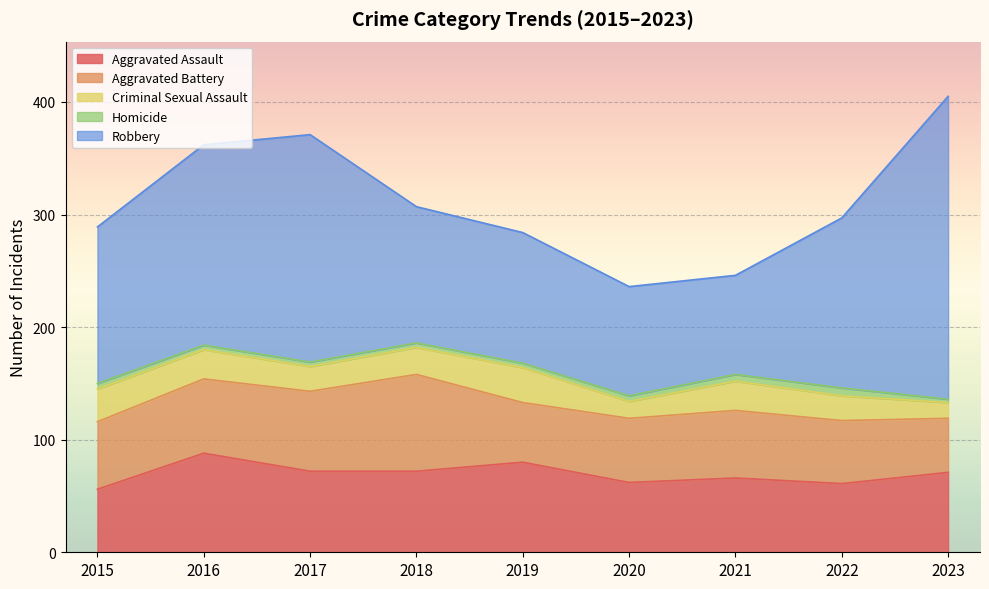

True or false: Robbery has a value of 151 at 2022.

True